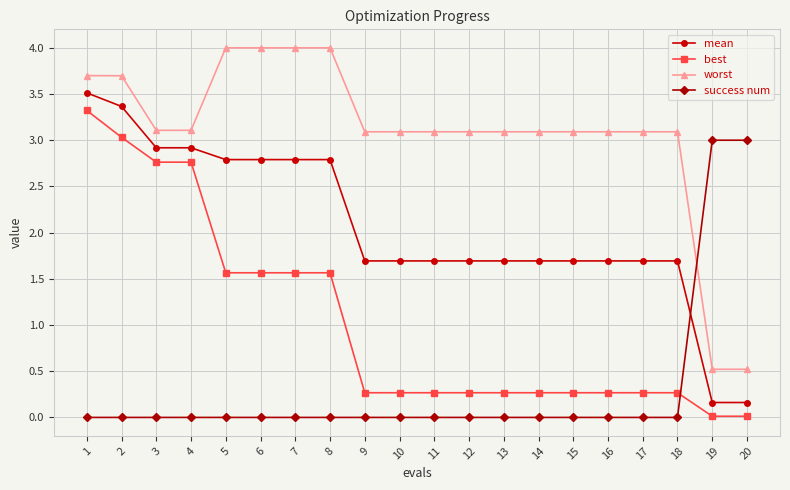

Rank the series at 9 from lowest to highest value.

success num, best, mean, worst